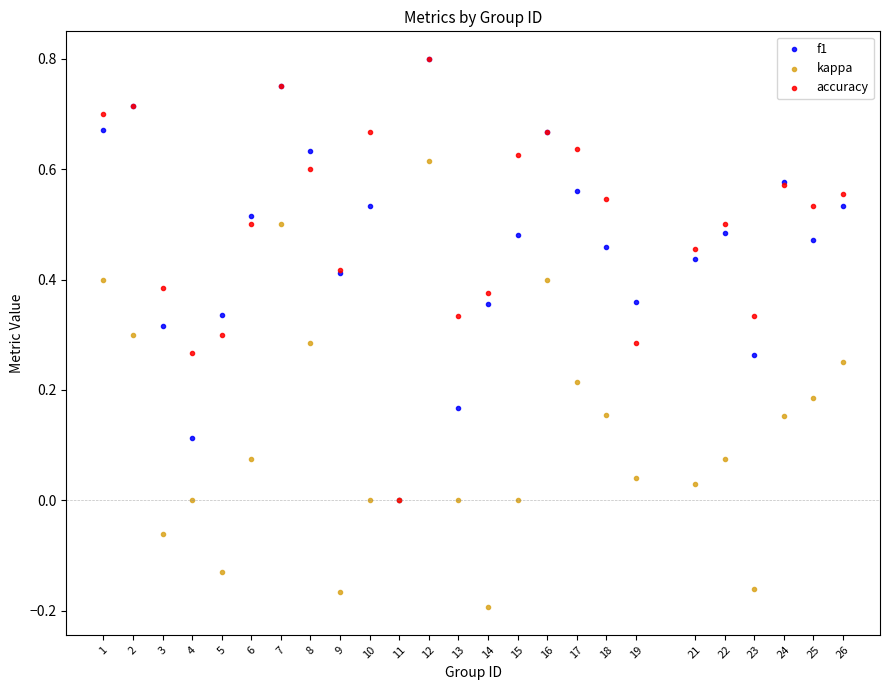

What are all the series names shown in the legend?

f1, kappa, accuracy